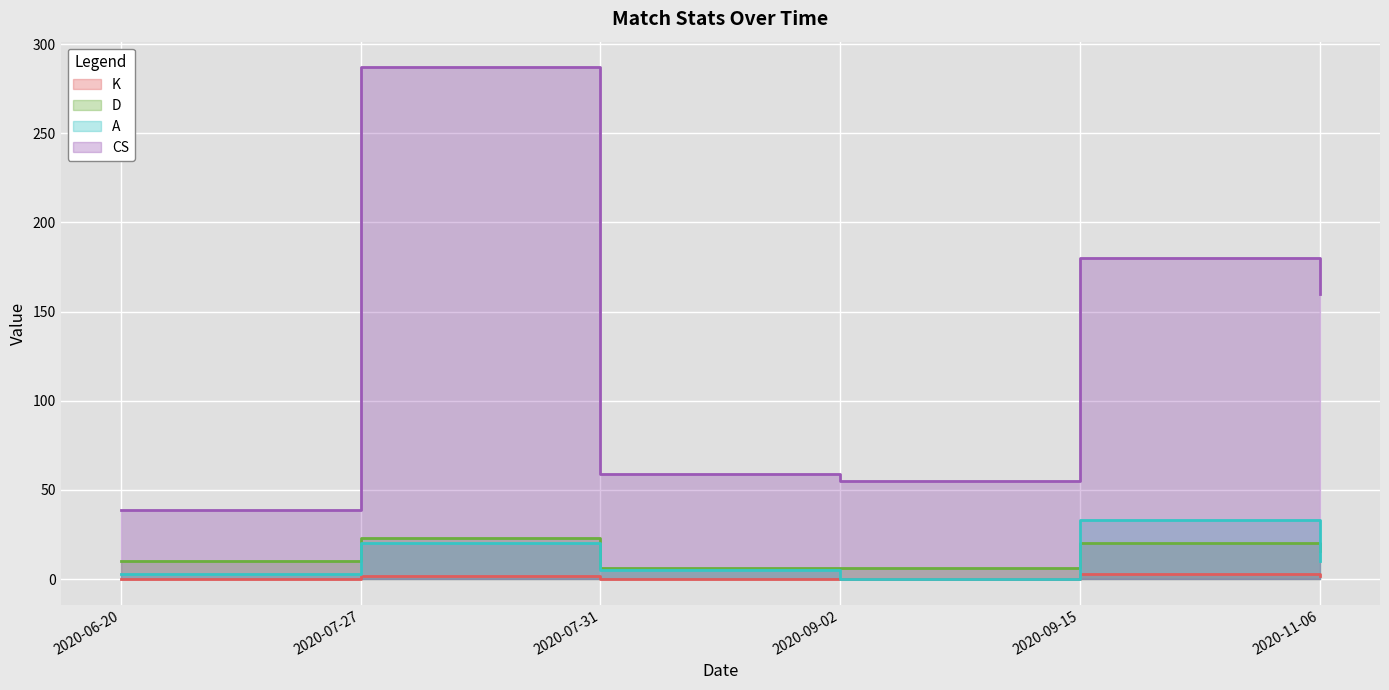

True or false: A and K cross at least once.

False